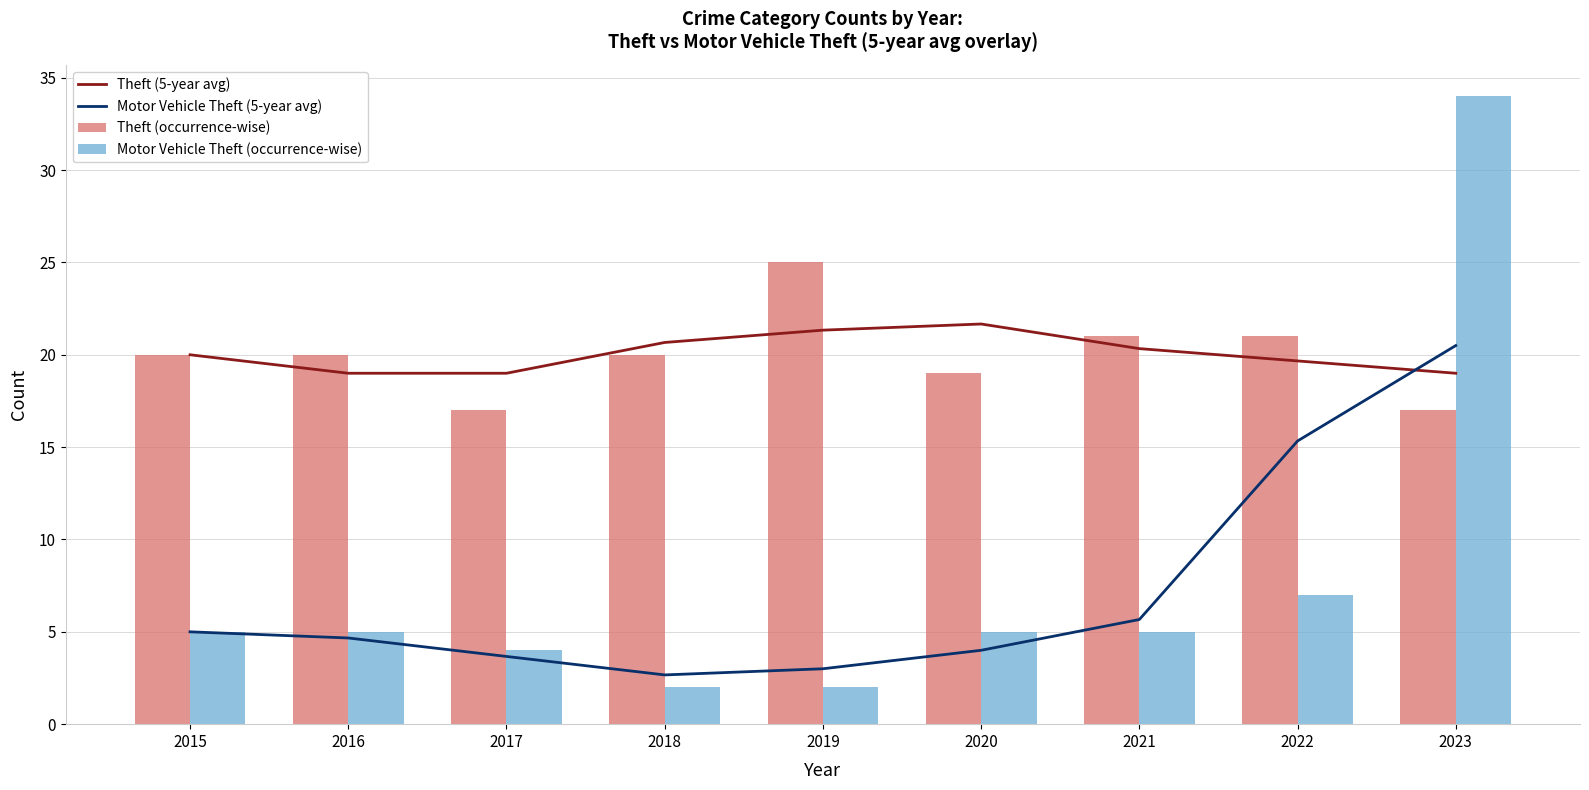

Reading left to right, transcribe all the data shown in this chart.

Theft (5-year avg): 20.0	19.0	19.0	20.7	21.3	21.7	20.3	19.7	19.0
Motor Vehicle Theft (5-year avg): 5.0	4.7	3.7	2.7	3.0	4.0	5.7	15.3	20.5
Theft (occurrence-wise): 20.0	20.0	17.0	20.0	25.0	19.0	21.0	21.0	17.0
Motor Vehicle Theft (occurrence-wise): 5.0	5.0	4.0	2.0	2.0	5.0	5.0	7.0	34.0